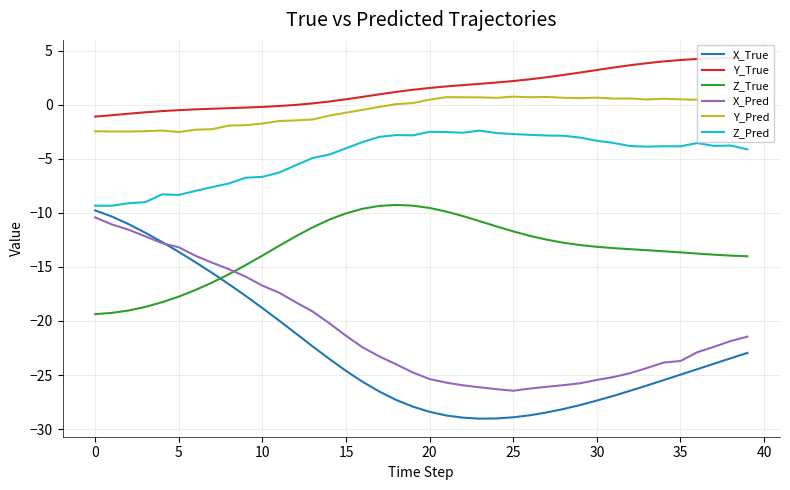

True or false: X_True and Y_True intersect in this chart.

False